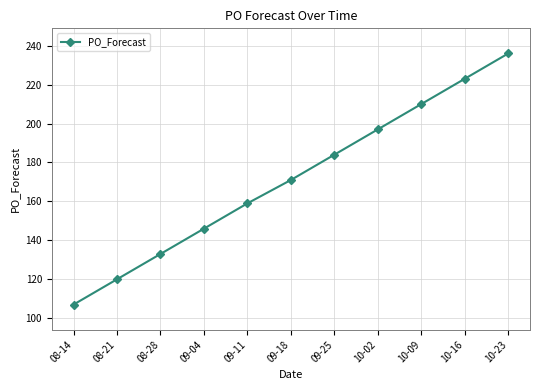

The value at 09-25 is 184. True or false?

True